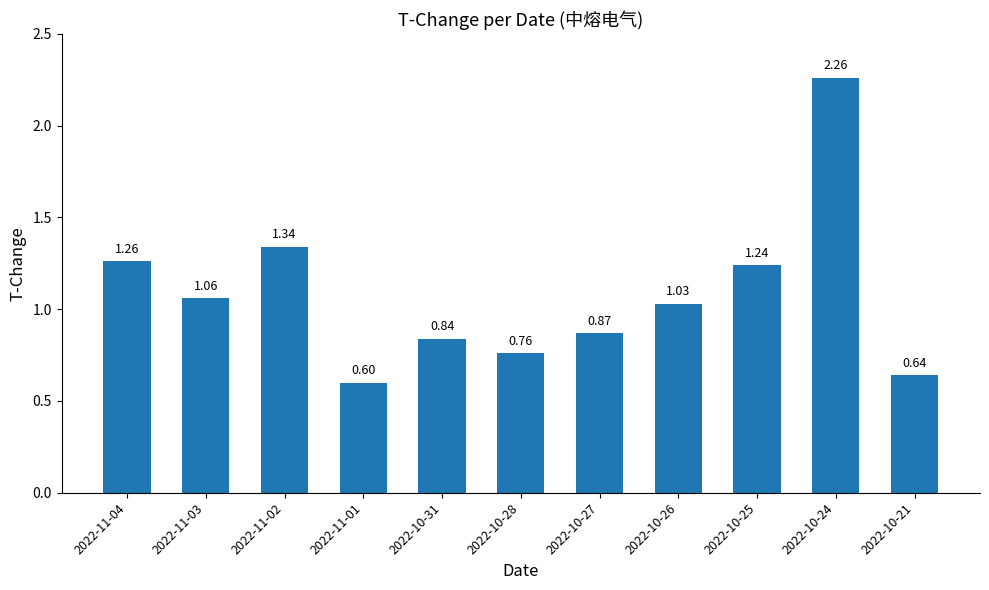

What is the change in value from 2022-11-03 to 2022-10-27?

-0.2